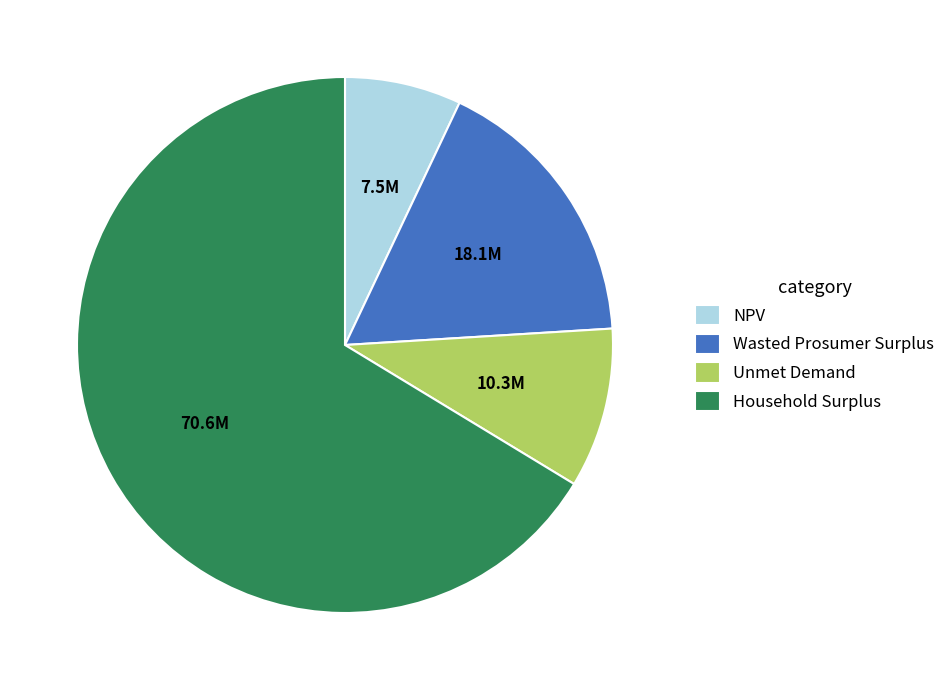

What is the ratio of the value at Wasted Prosumer Surplus to the value at Household Surplus?

0.3